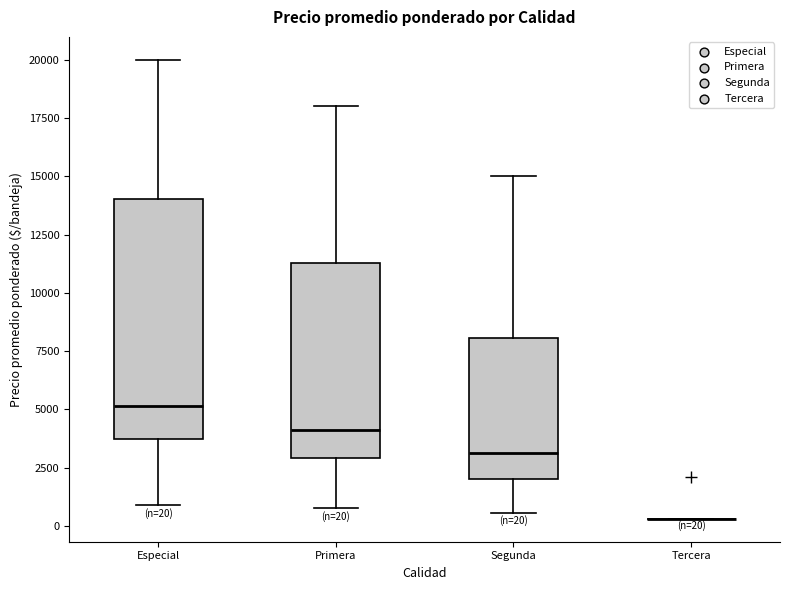

Which box is the tallest, from its lower edge to its upper edge?

Especial